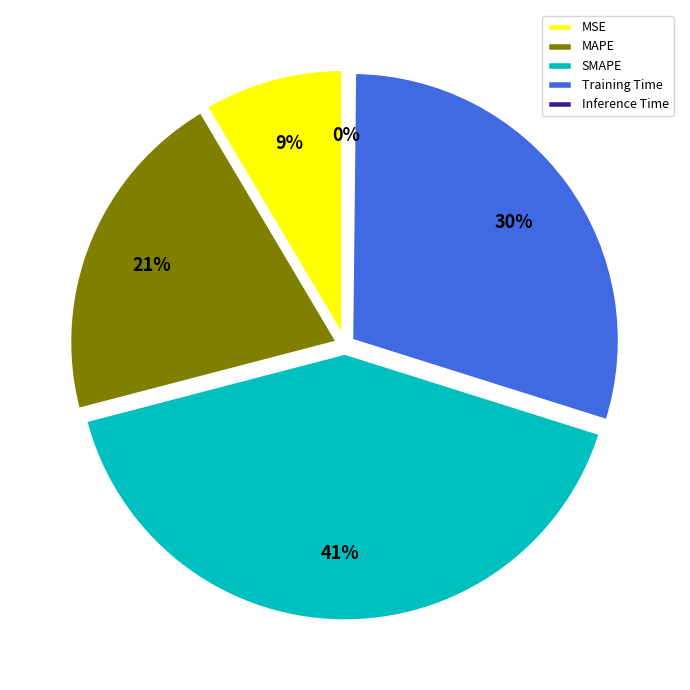

The SMAPE slice represents 41% of the pie. True or false?

True